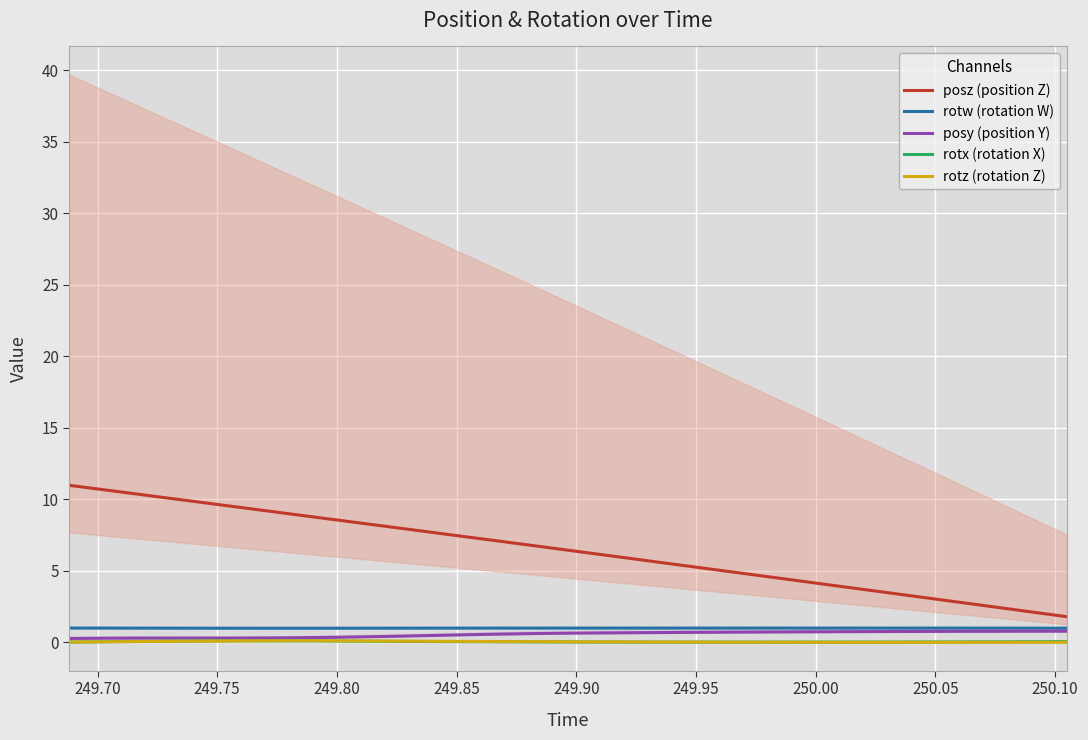

List the series in order of their peak value, lowest first.

rotx (rotation X), rotz (rotation Z), posy (position Y), rotw (rotation W), posz (position Z)